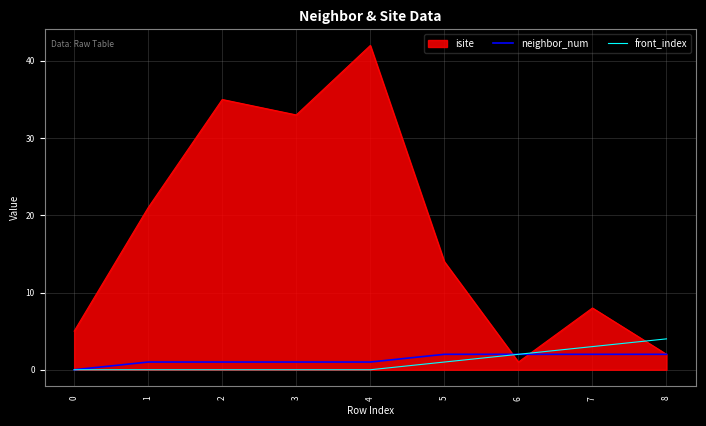

Count the number of categories in the chart.

9